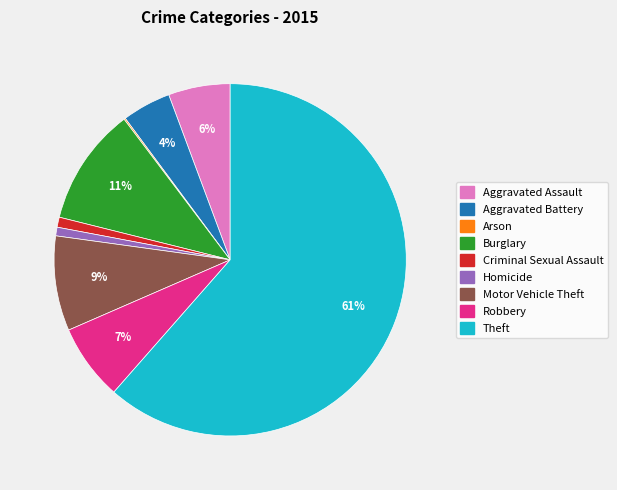

Is the sum of Aggravated Battery and Burglary greater than half?

No